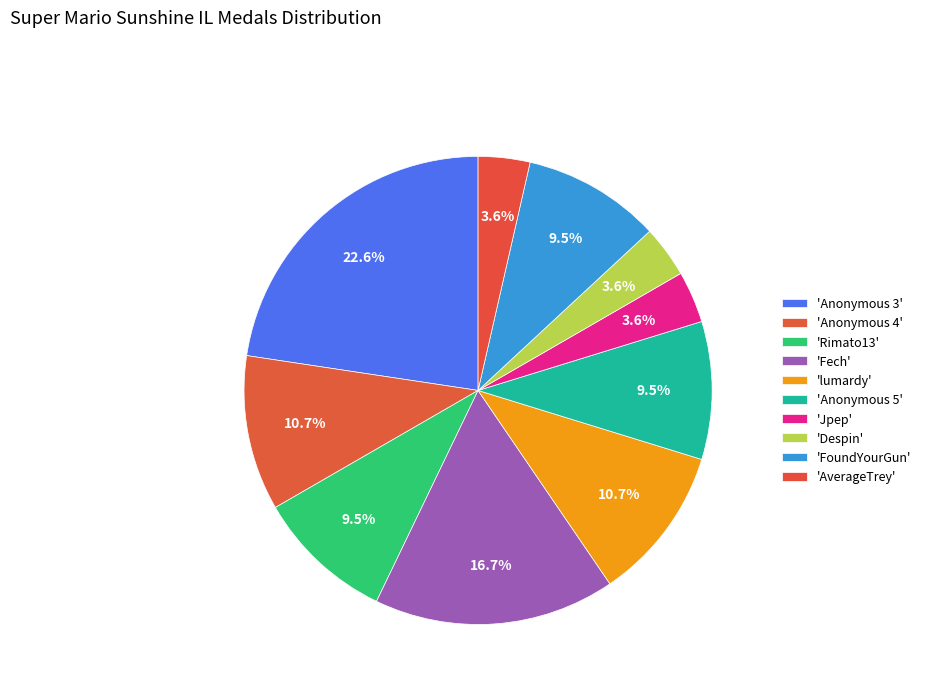

Rank the categories by value from highest to lowest.

Anonymous 3, Fech, Anonymous 4, lumardy, Rimato13, Anonymous 5, FoundYourGun, Jpep, Despin, AverageTrey